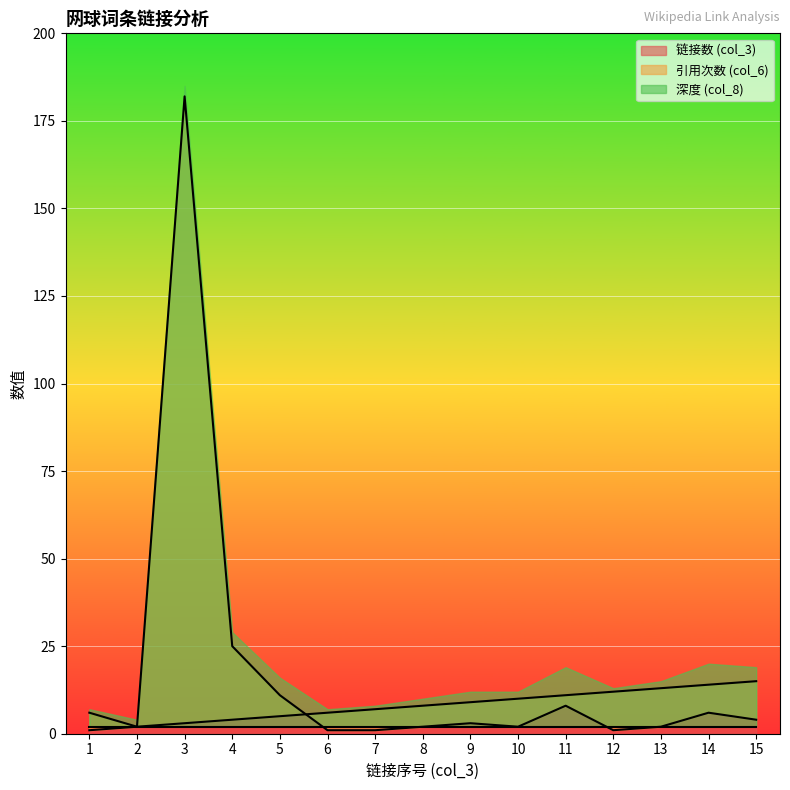

Does the chart display data point markers on the line(s)?

No